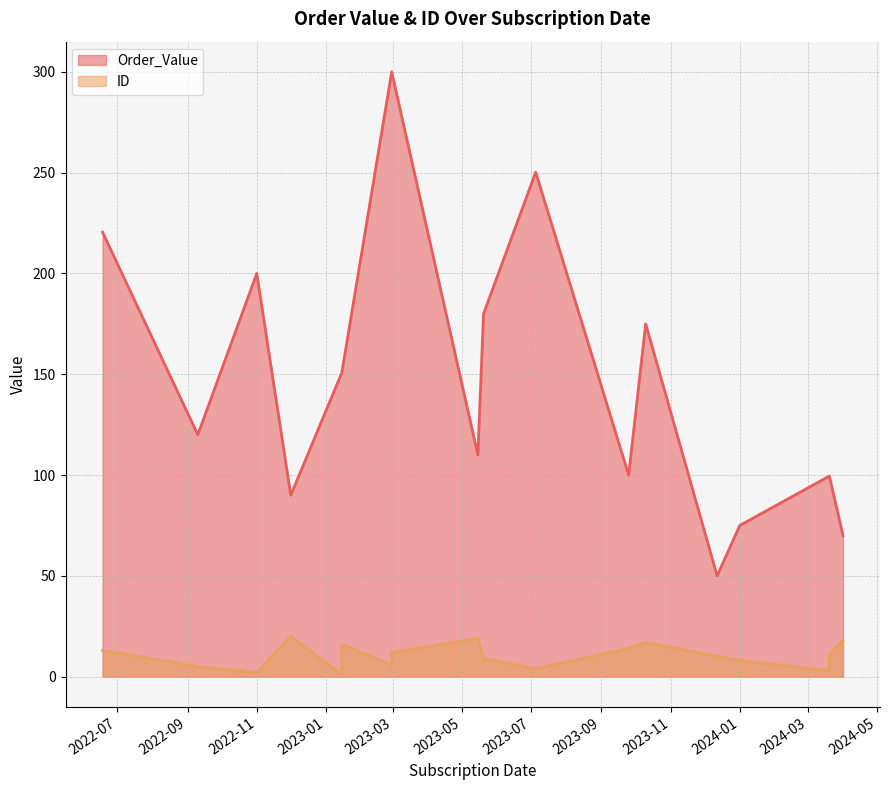

Which series has the widest spread of values?

Order_Value